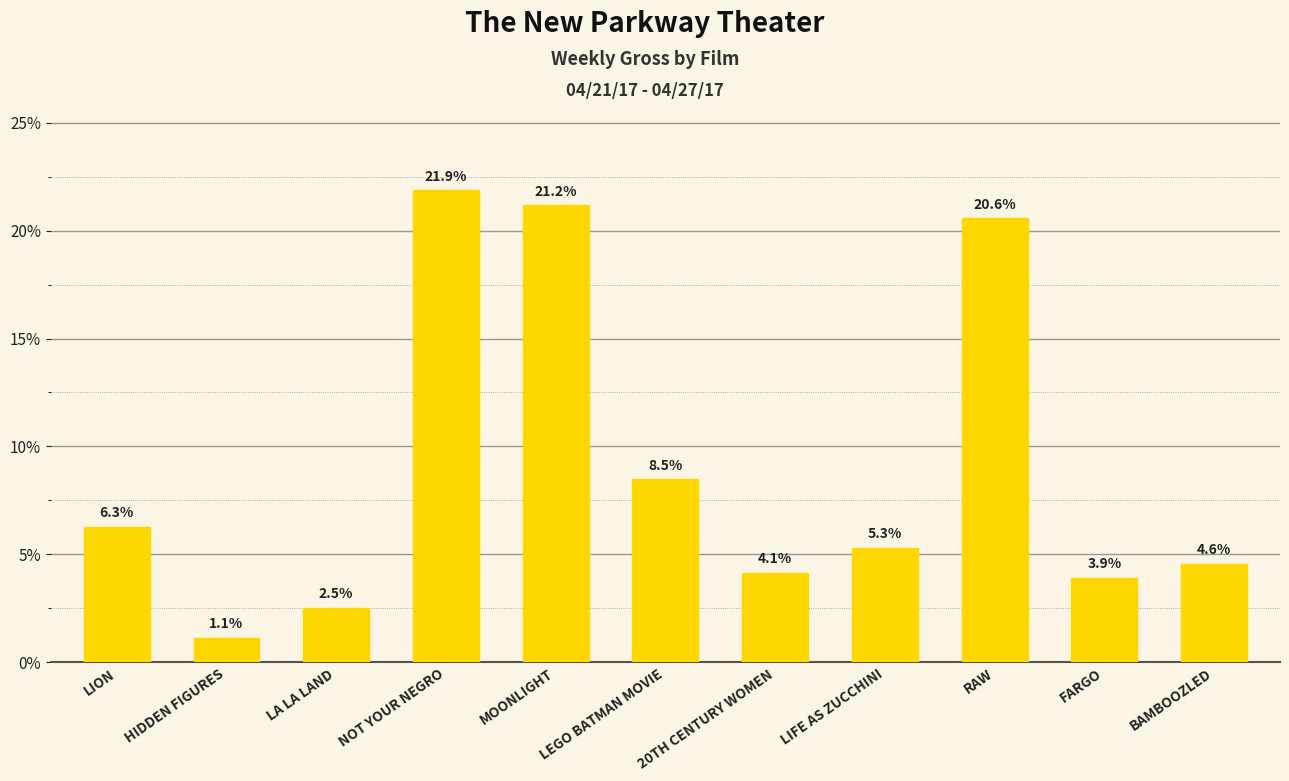

The chart shows a value of 5.8 at LEGO BATMAN MOVIE. True or false?

False